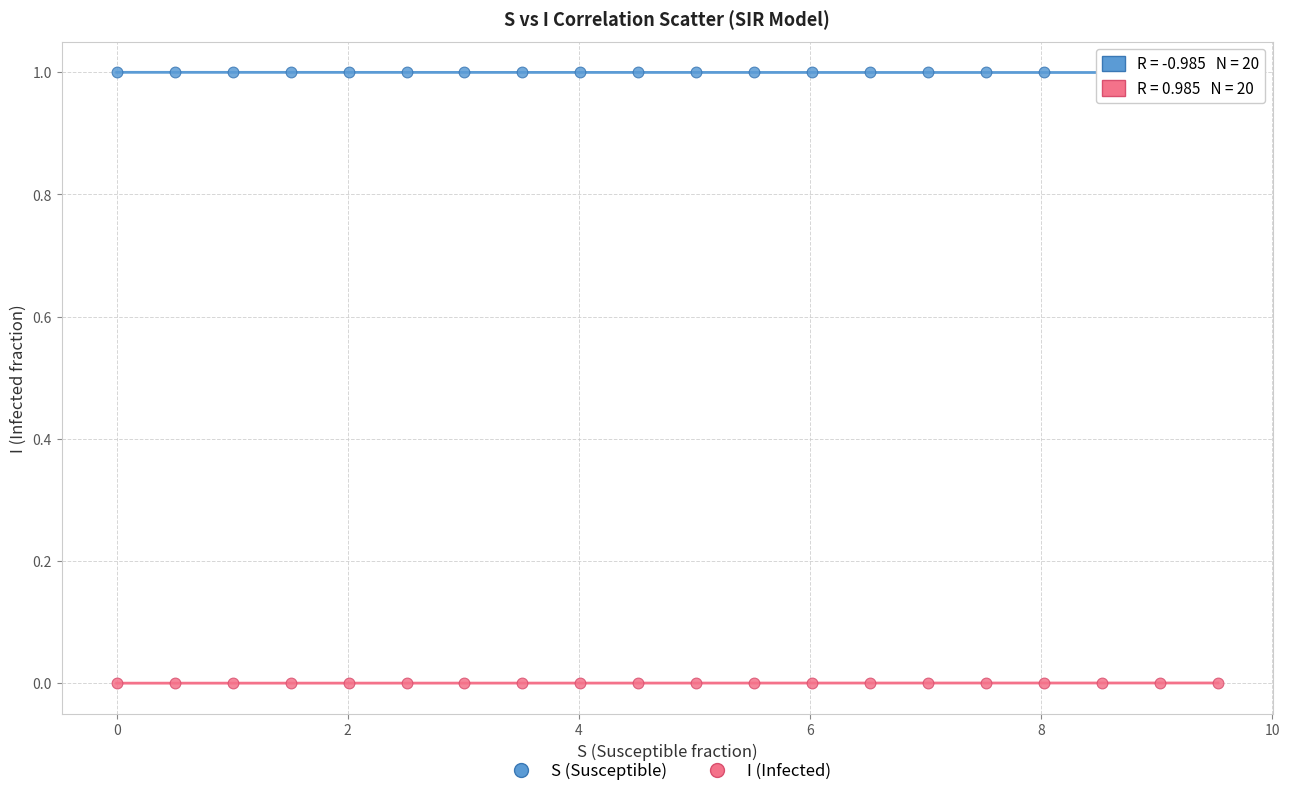

Which series contains the highest Y value?

S (Susceptible)